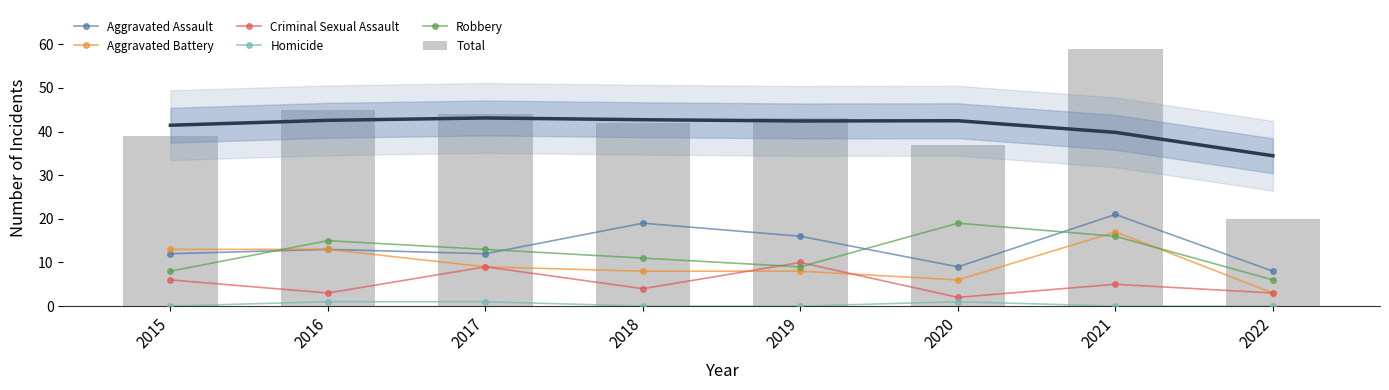

Between 2017 and 2018, which series saw the biggest shift?

Aggravated Assault